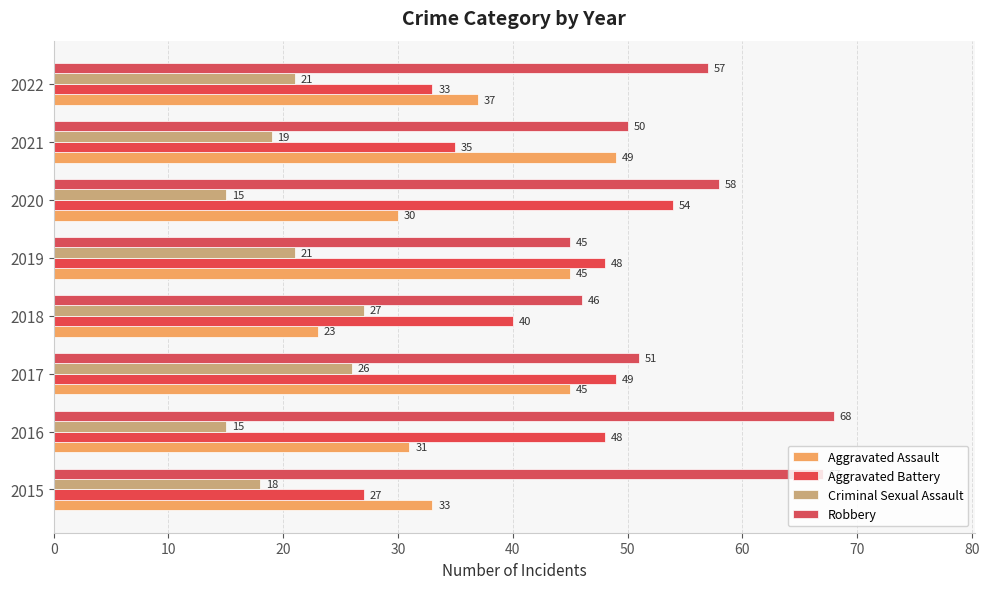

How many values in the Robbery series are below 57?

4